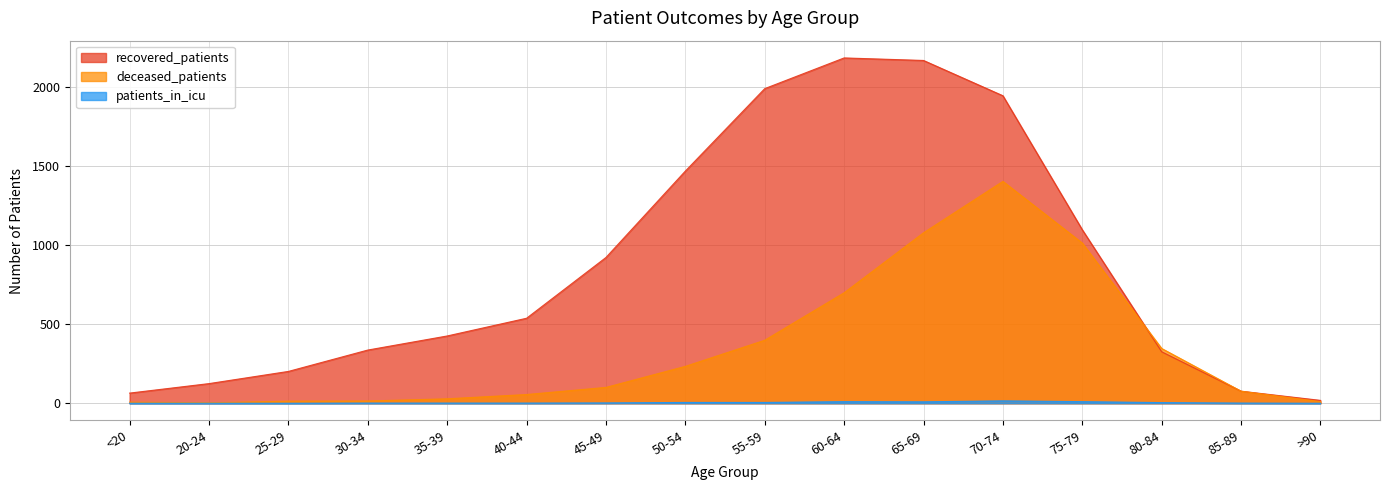

At >90, list the series in order from largest to smallest.

recovered_patients, deceased_patients, patients_in_icu